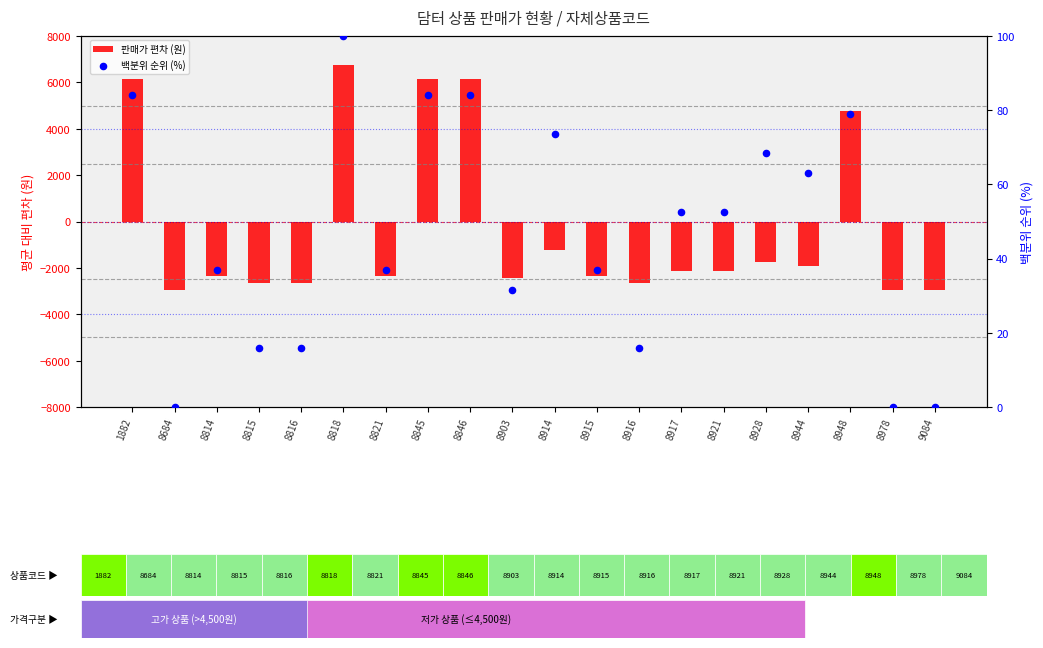

Which series has the largest Y range (max minus min)?

판매가 편차 (원)